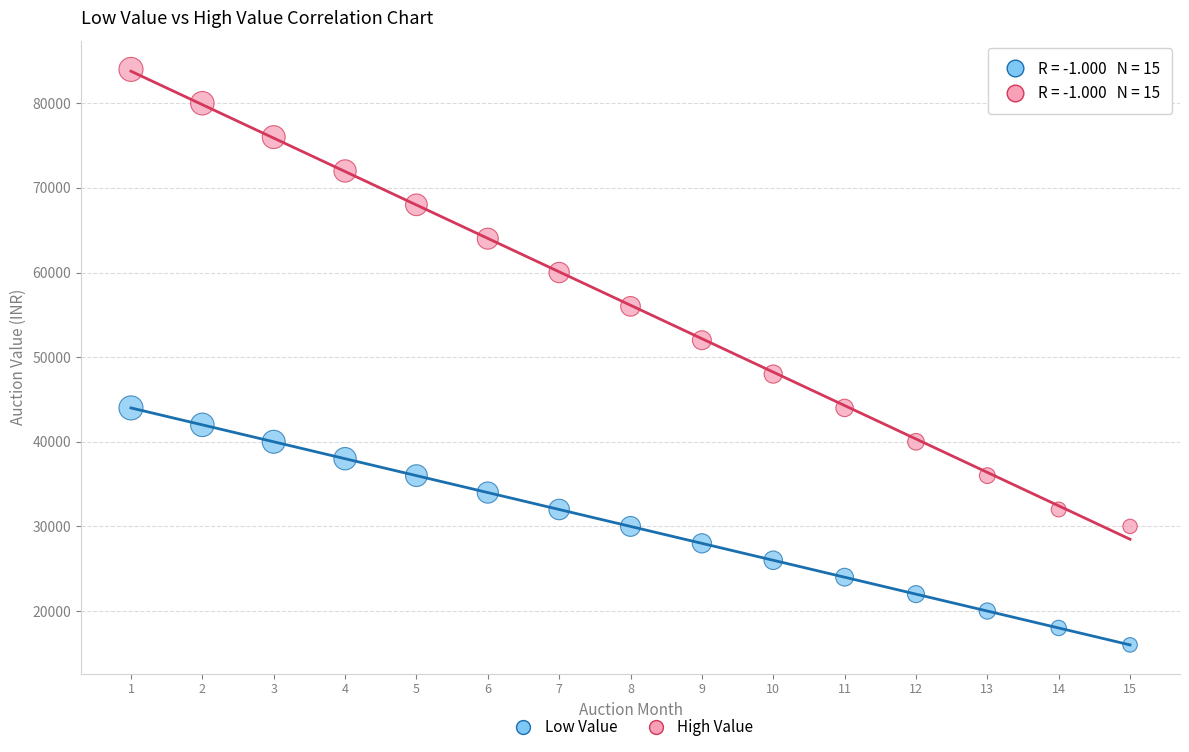

Which series contains the lowest Y value?

Low Value